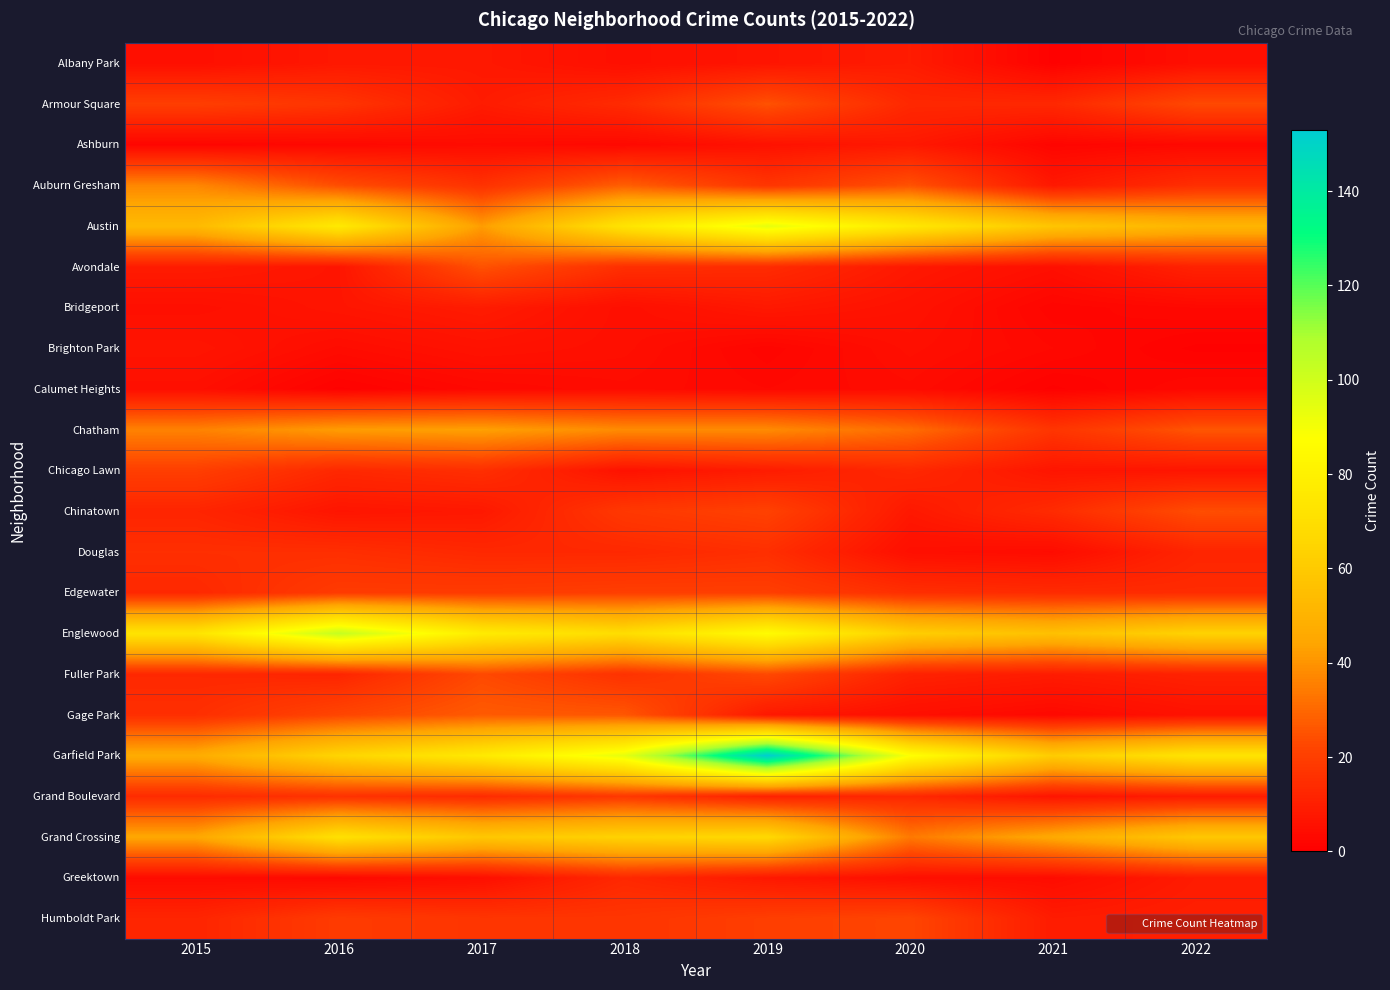

What is the difference between the highest and lowest values at 2022?

72